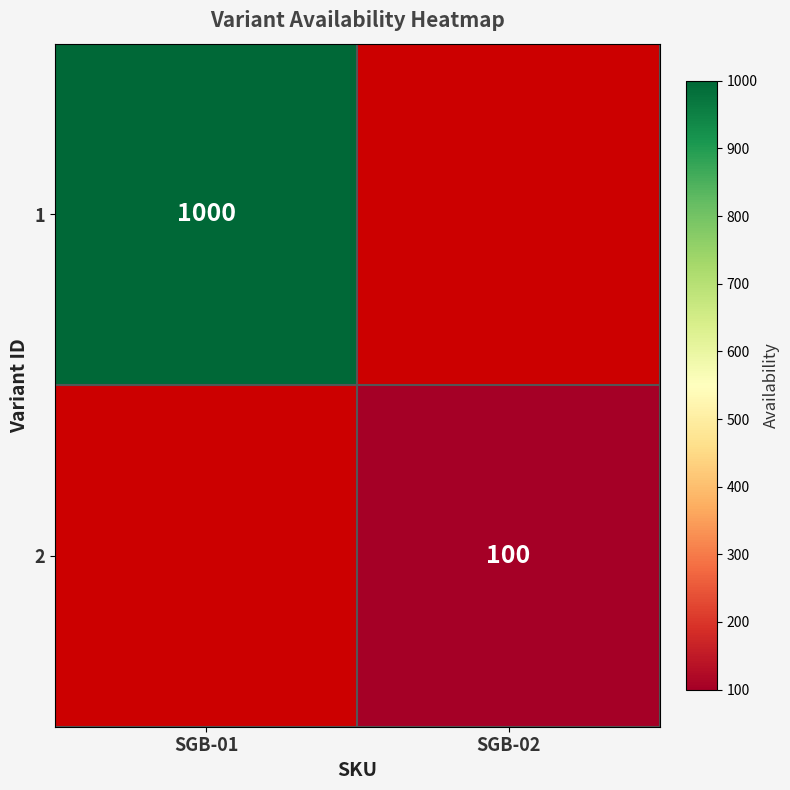

True or false: 2 has a value of 163 at SGB-02.

False